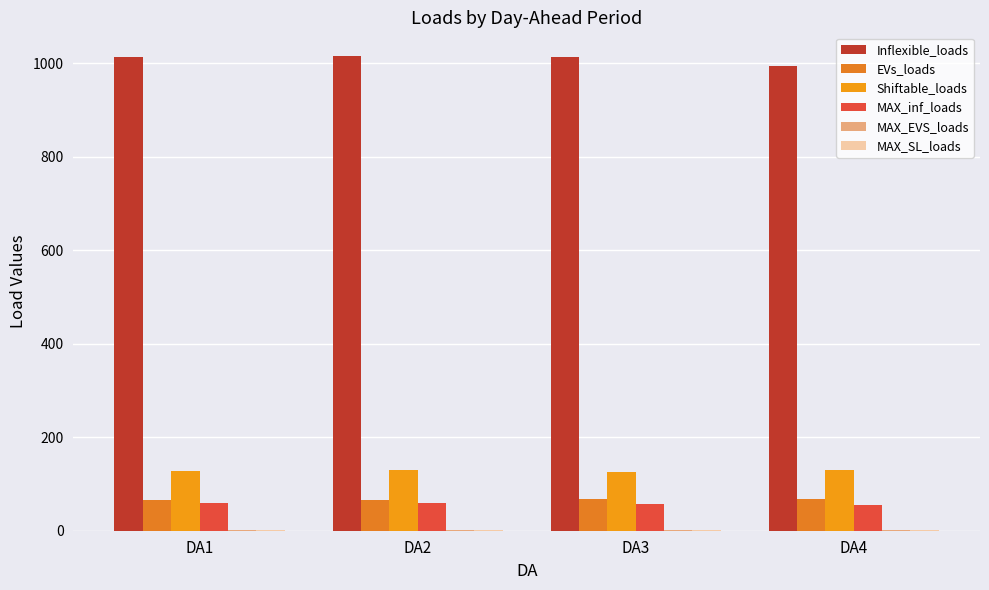

Which has a higher value, DA3 or DA2?

DA2